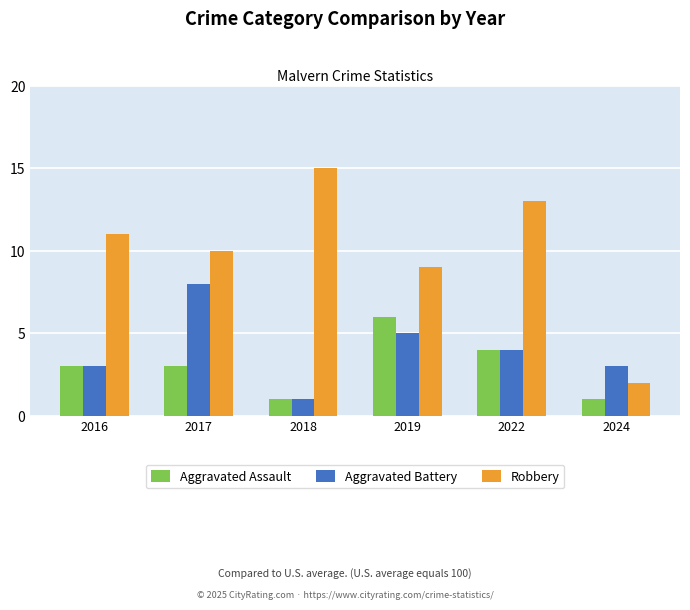

List the labels in order of Robbery value, smallest first.

2024, 2019, 2017, 2016, 2022, 2018